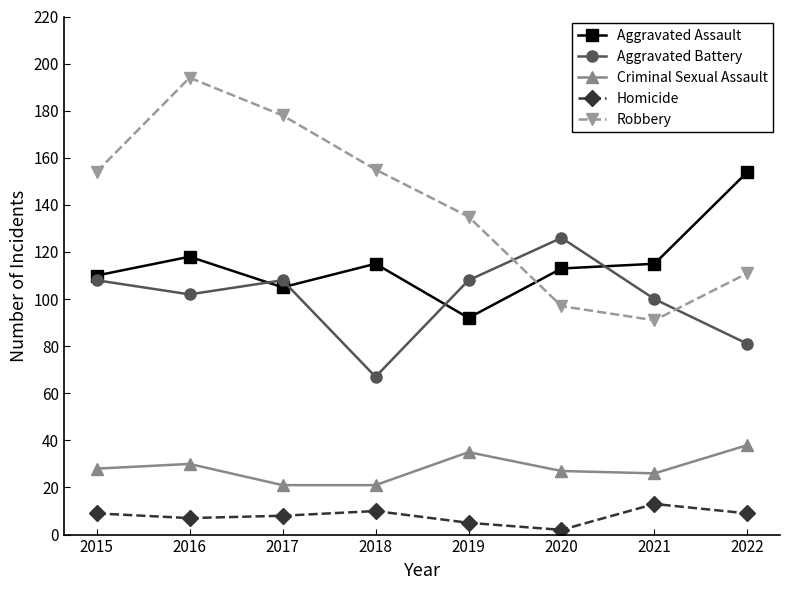

What are all the series names shown in the legend?

Aggravated Assault, Aggravated Battery, Criminal Sexual Assault, Homicide, Robbery